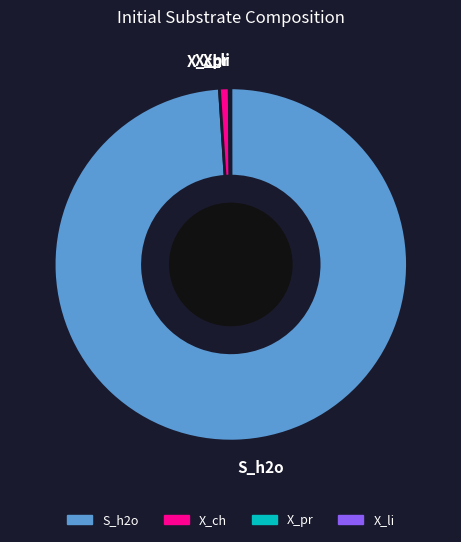

Is it true that S_h2o is 92% of the pie?

False